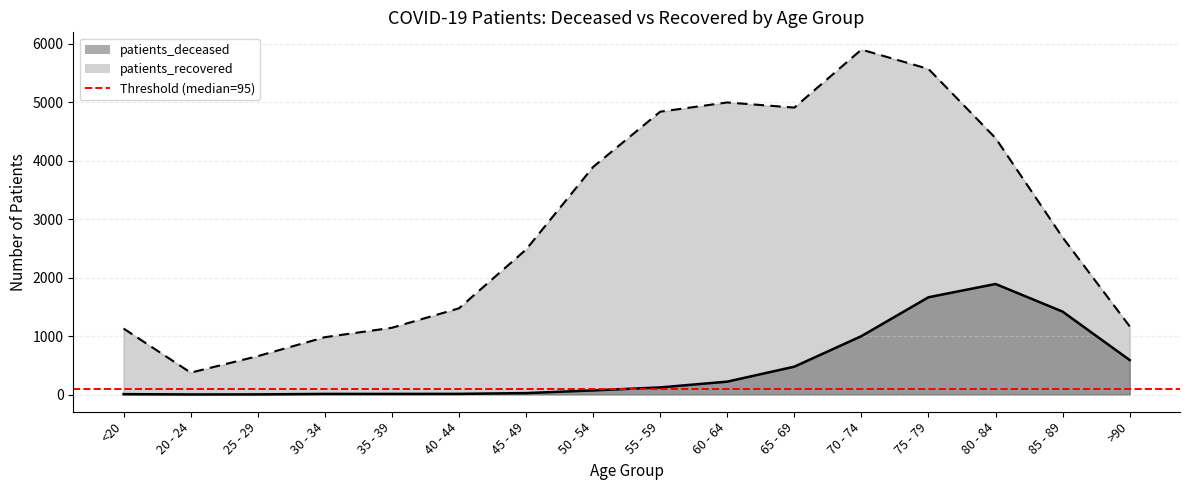

Rank the categories by patients_recovered value from highest to lowest.

70 - 74, 75 - 79, 60 - 64, 65 - 69, 55 - 59, 80 - 84, 50 - 54, 85 - 89, 45 - 49, 40 - 44, >90, 35 - 39, <20, 30 - 34, 25 - 29, 20 - 24